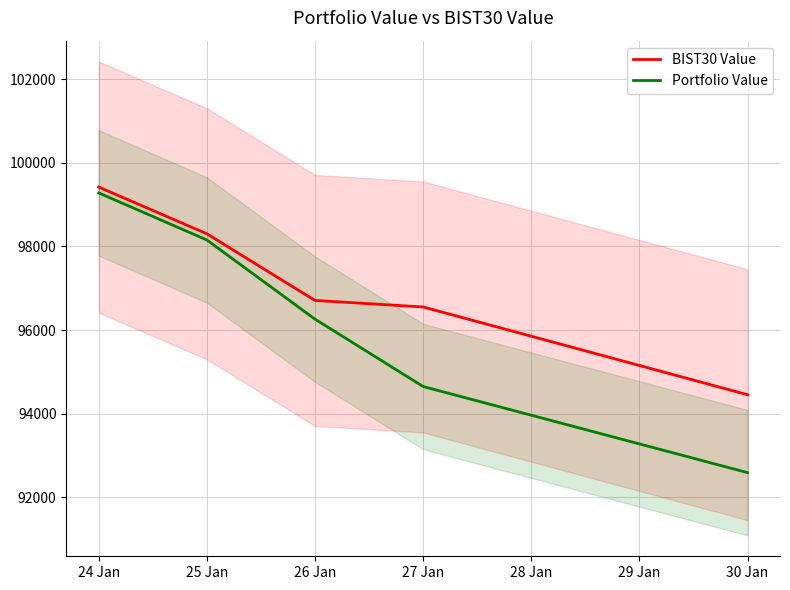

Where does the Portfolio Value series first go above 96261?

24 Jan